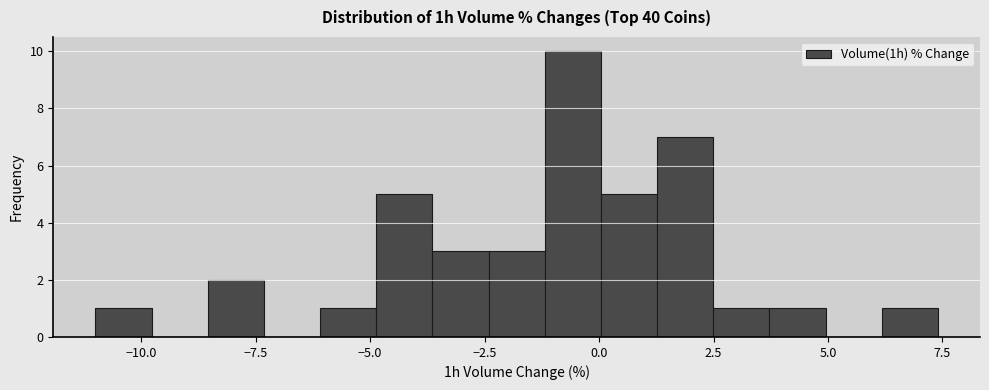

Around what value on the x-axis is the tallest bar? Give the approximate position of its centre, as read against the axis.

-0.5